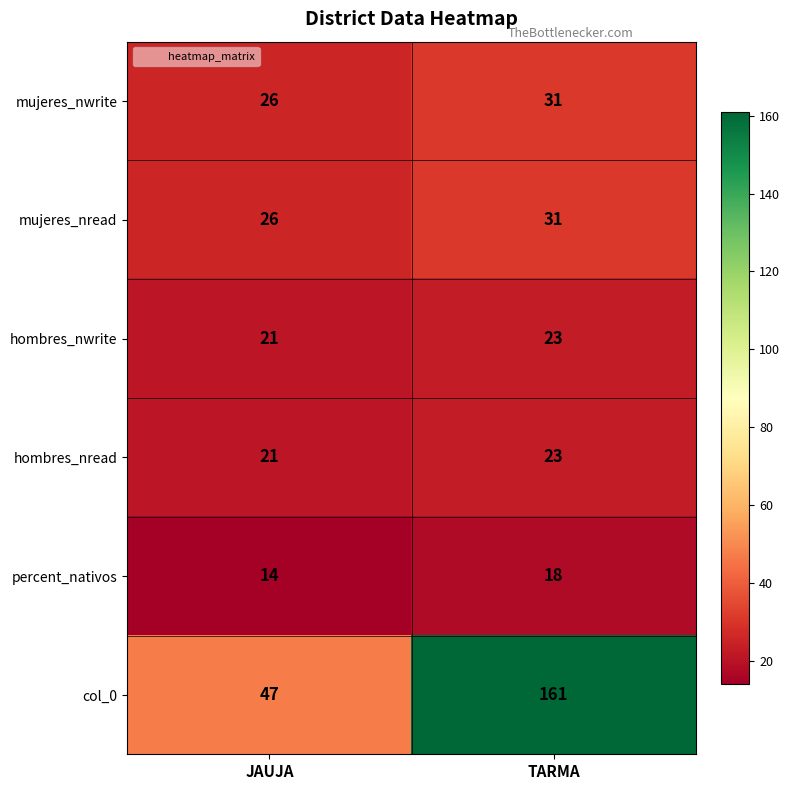

What value does the percent_nativos series have at TARMA?

18